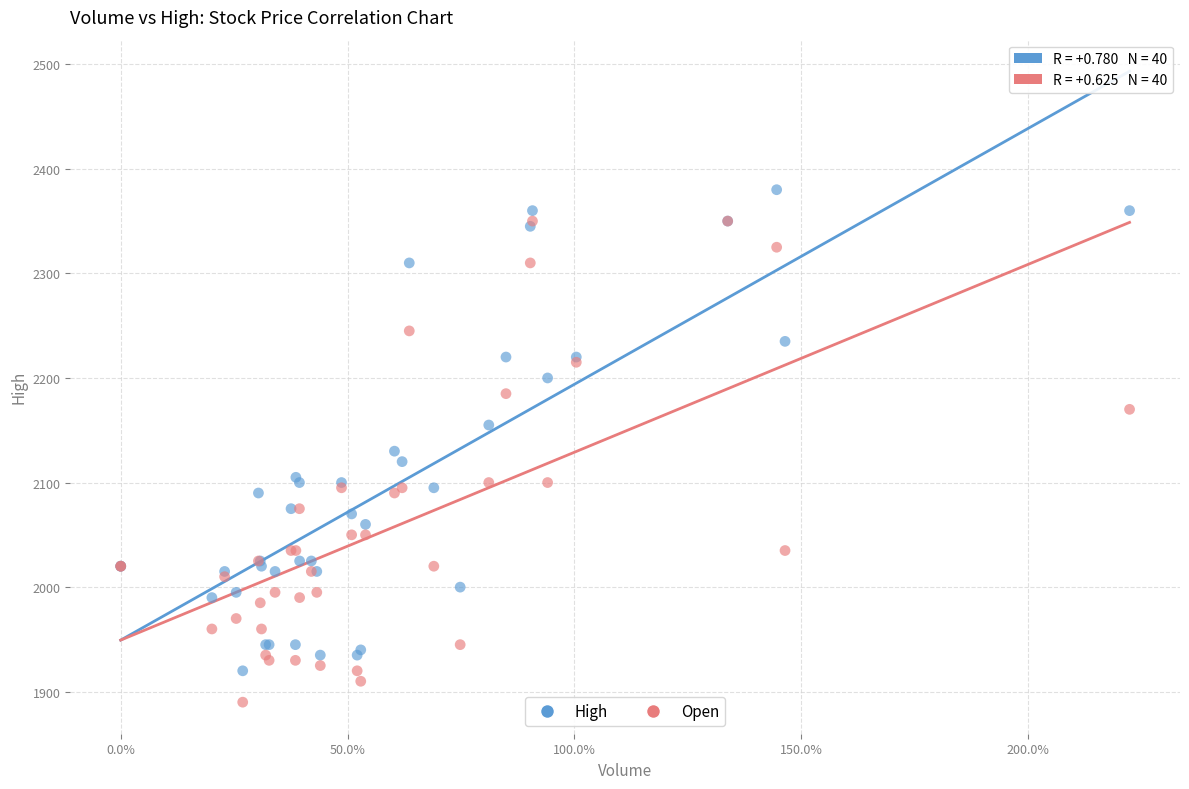

What are all the series names shown in the legend?

High, Open